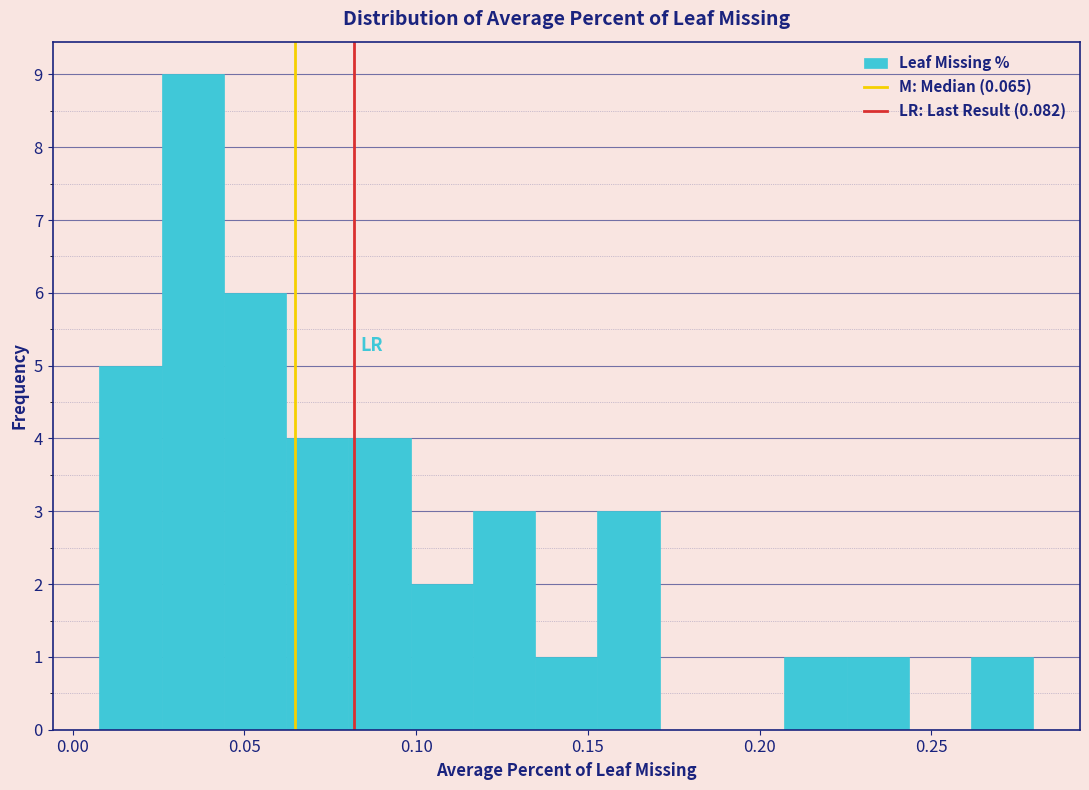

Read against the x-axis, roughly where is the centre of the tallest bar?

0.035